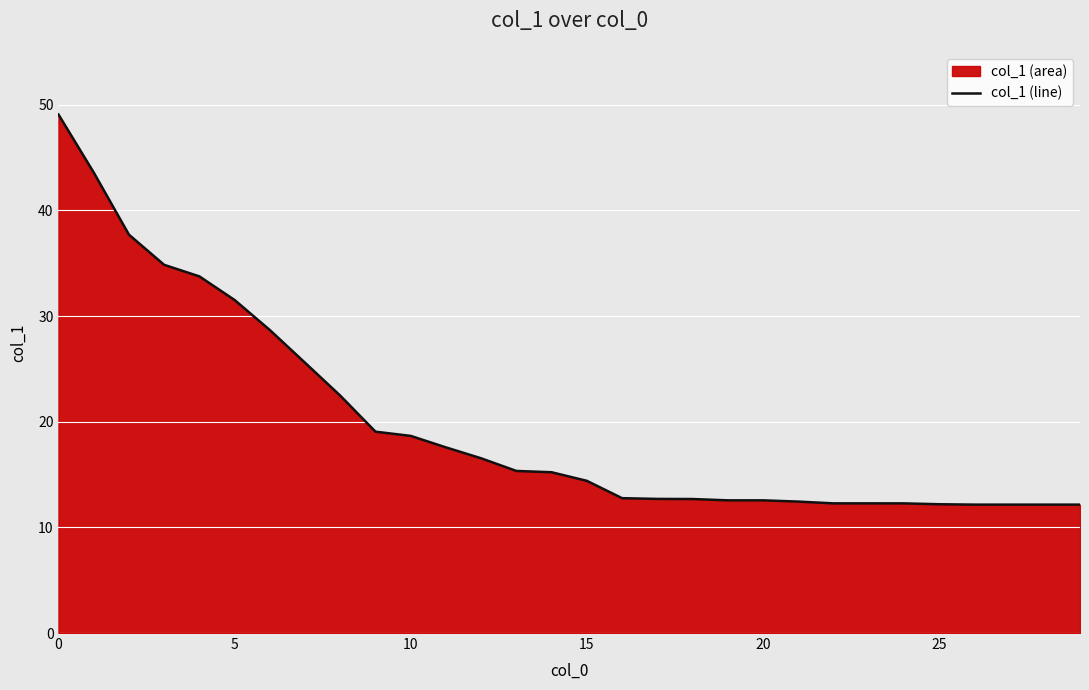

How many lines are shown in the chart?

1